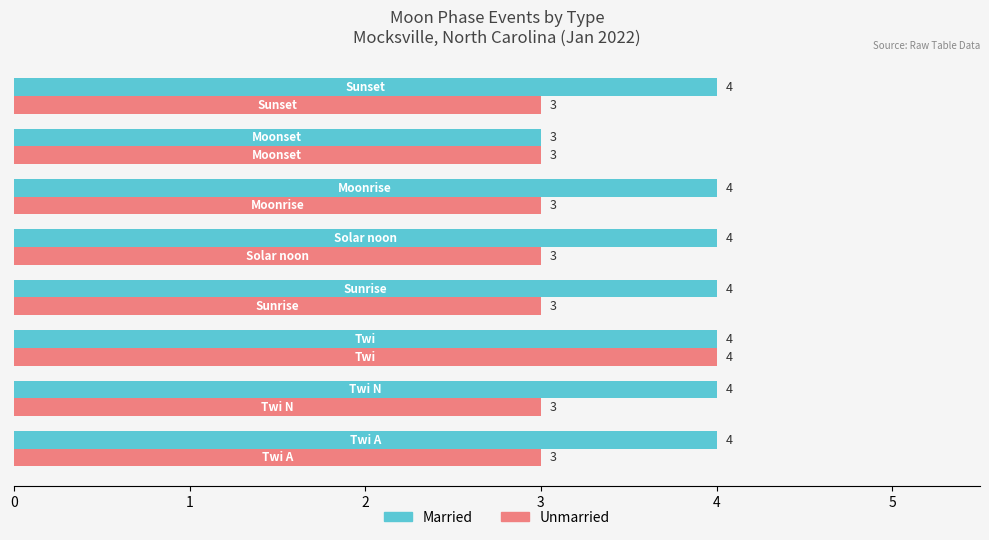

List the series in order of their overall mean, highest first.

Married, Unmarried